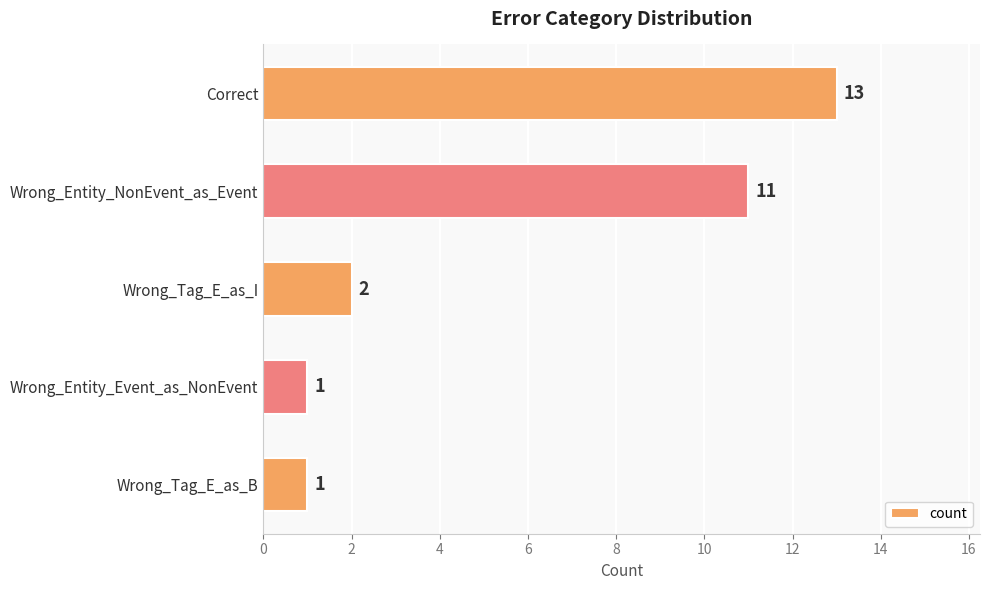

Reading top to bottom, what are all the values shown in this chart?

13	11	2	1	1